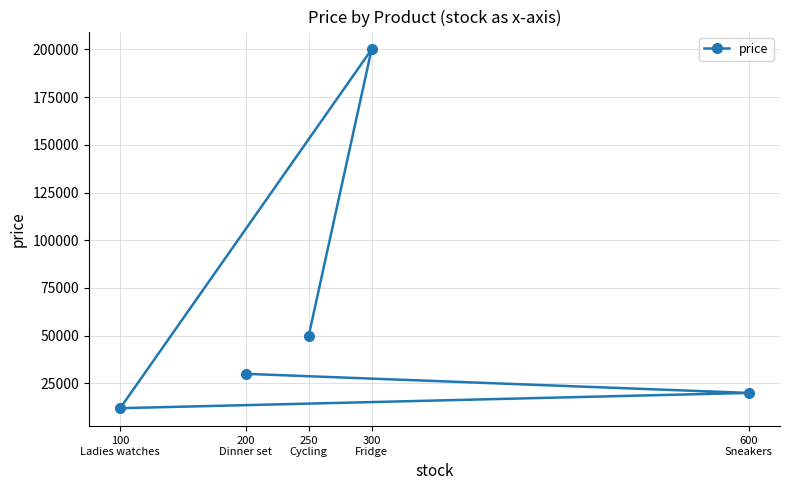

What value does the data have at 600
Sneakers?

20000